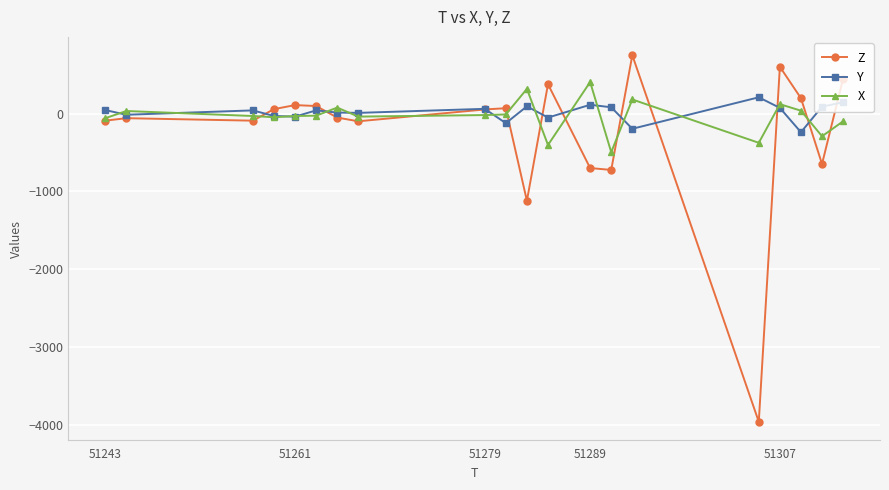

Does the chart have visible grid lines?

Yes